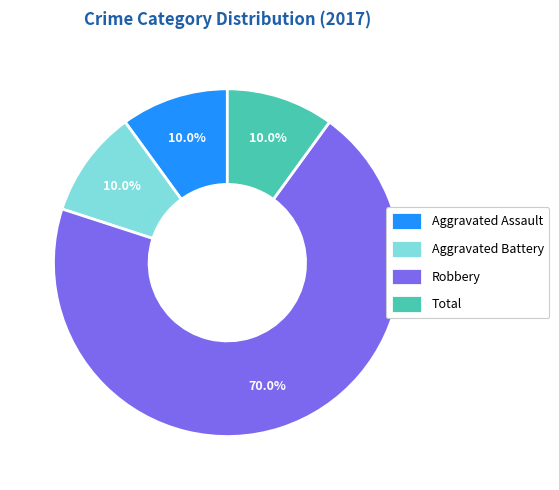

True or false: Aggravated Battery accounts for 10% of the total.

True